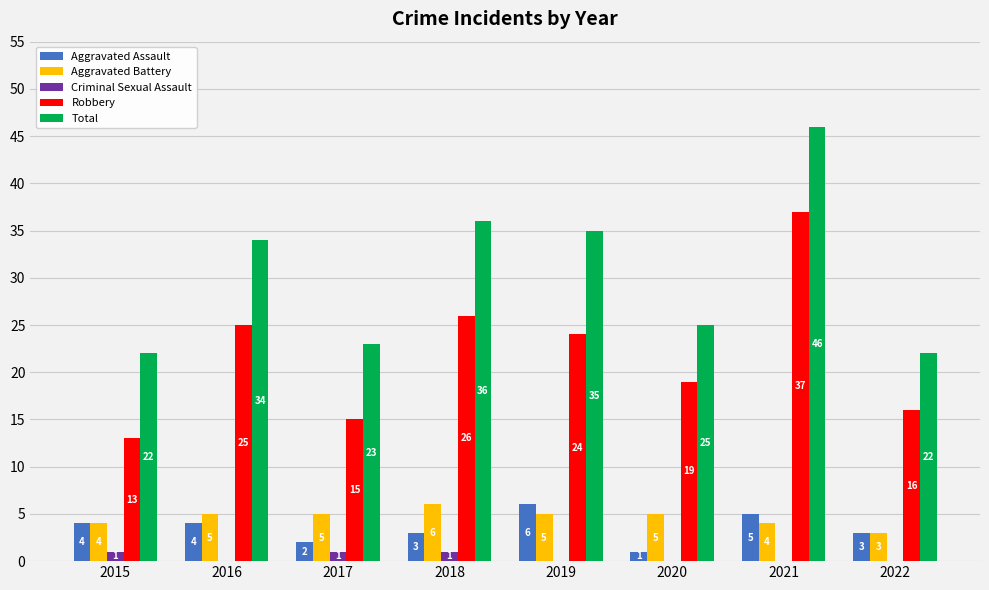

Which series has the largest total across all categories?

Total